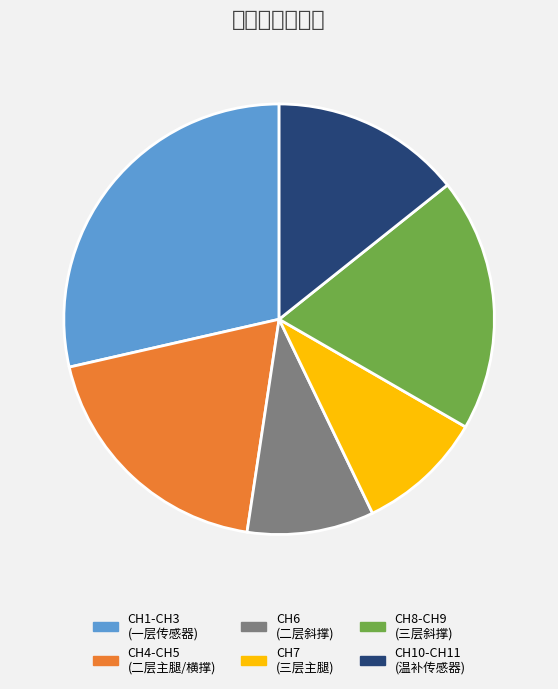

Which slice is the smallest?

CH7